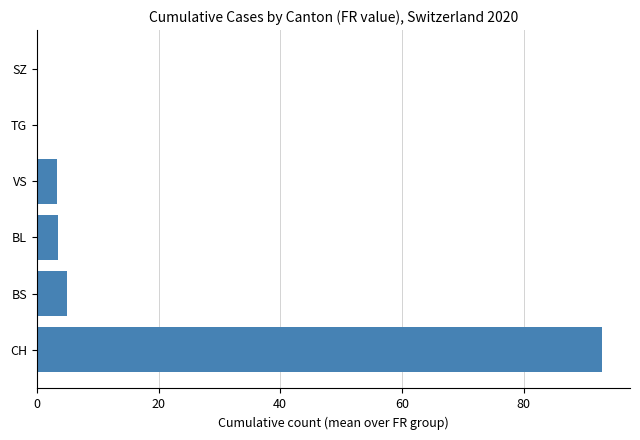

Approximately how many times larger is the value at BL compared to BS?

0.7